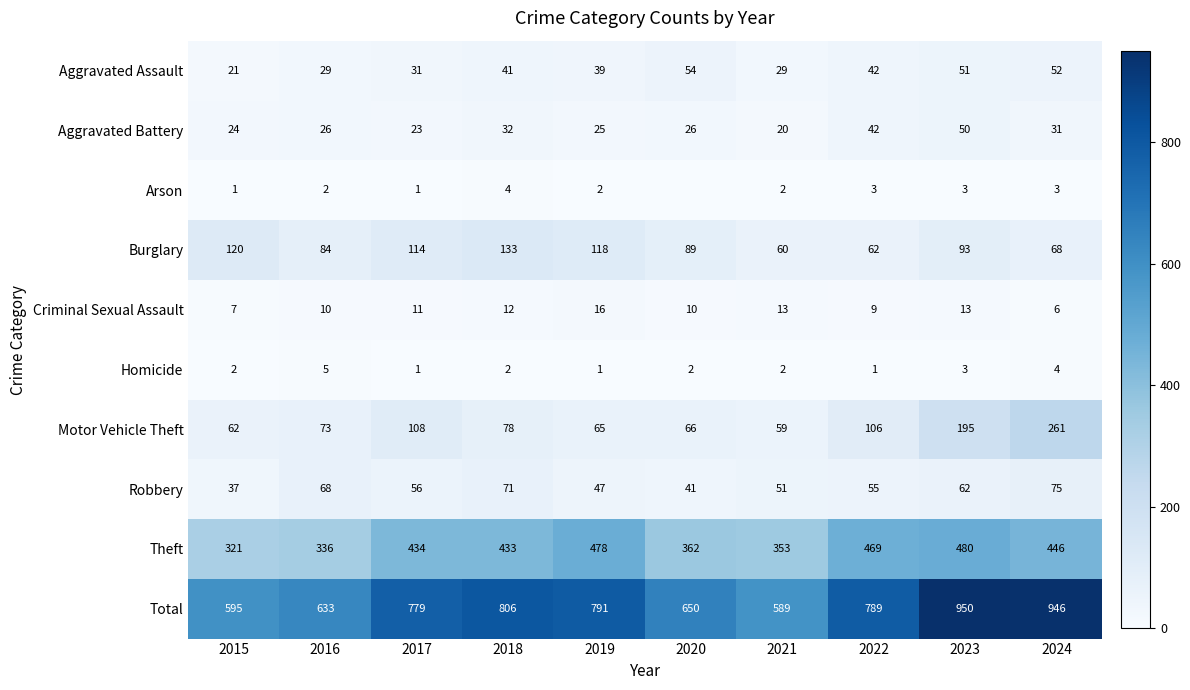

Rank the series at 2018 from highest to lowest value.

Total, Theft, Burglary, Motor Vehicle Theft, Robbery, Aggravated Assault, Aggravated Battery, Criminal Sexual Assault, Arson, Homicide